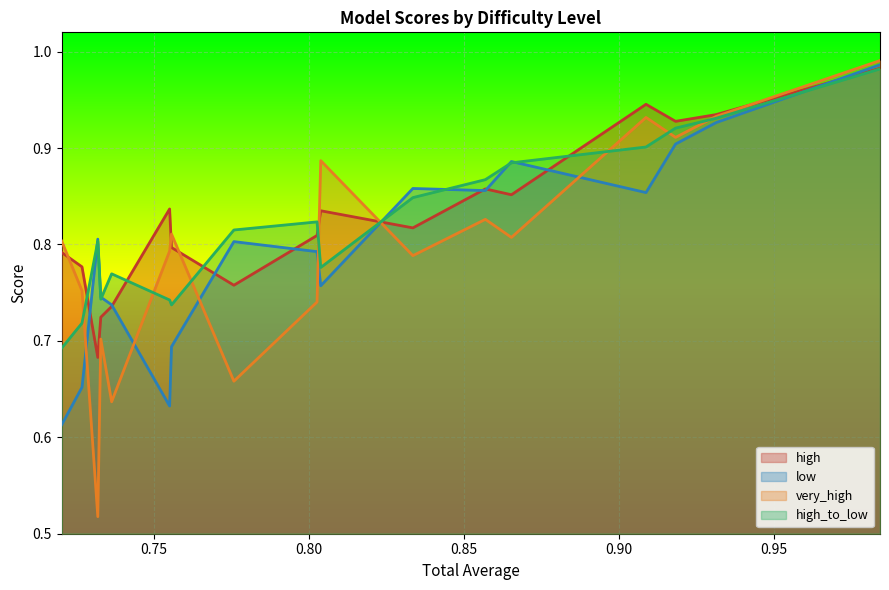

What are all the series names shown in the legend?

high, low, very_high, high_to_low